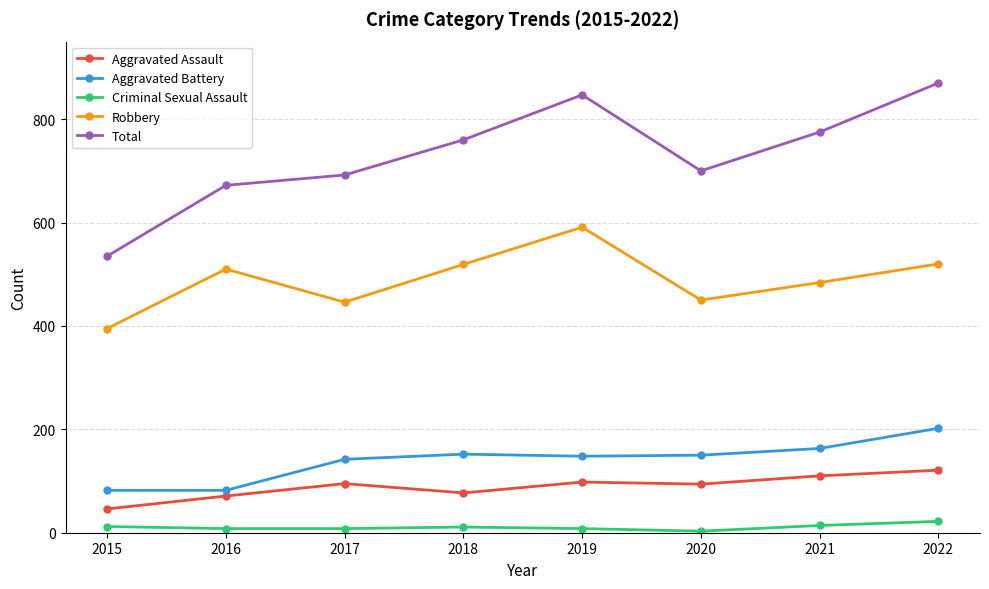

In Robbery, how many points are higher than both neighbors (excluding endpoints)?

2